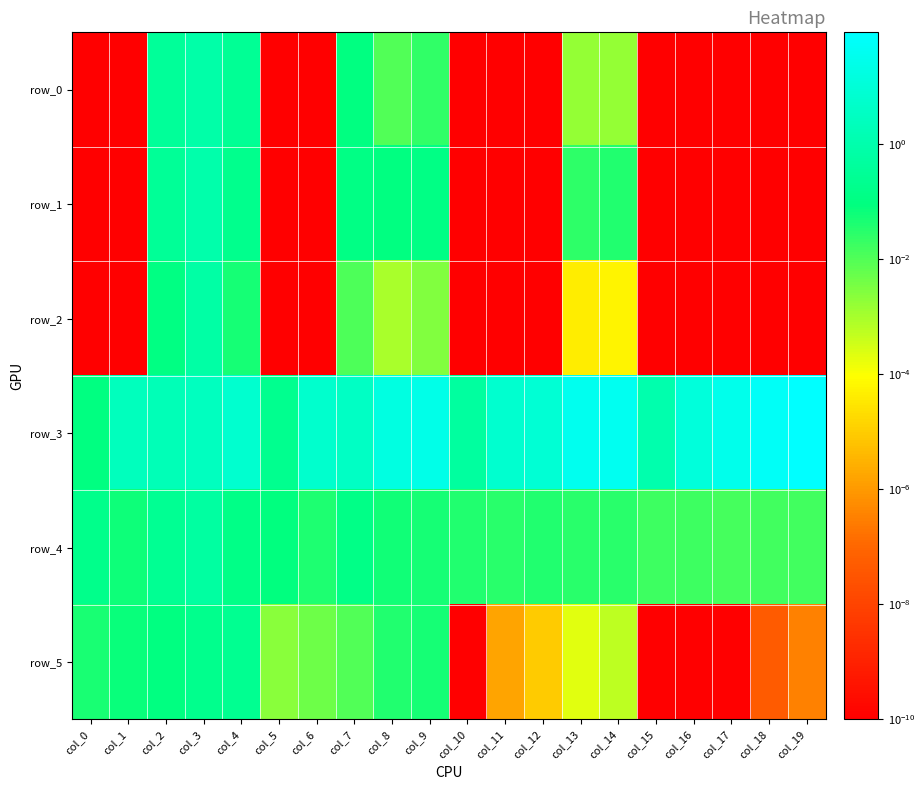

What is the total value across all series at col_4?

6.7